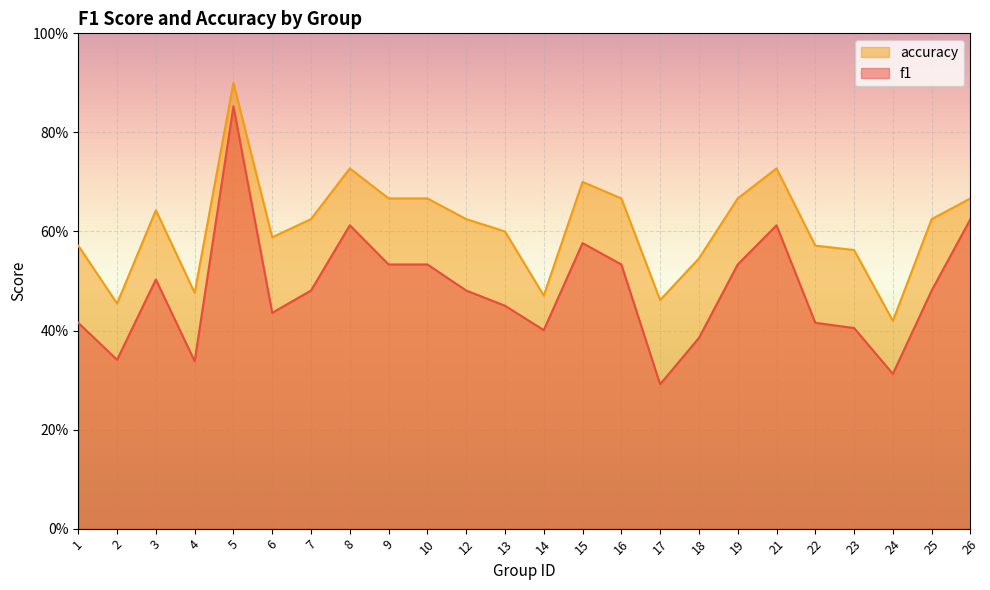

How many f1 values are between 0 and 1?

24